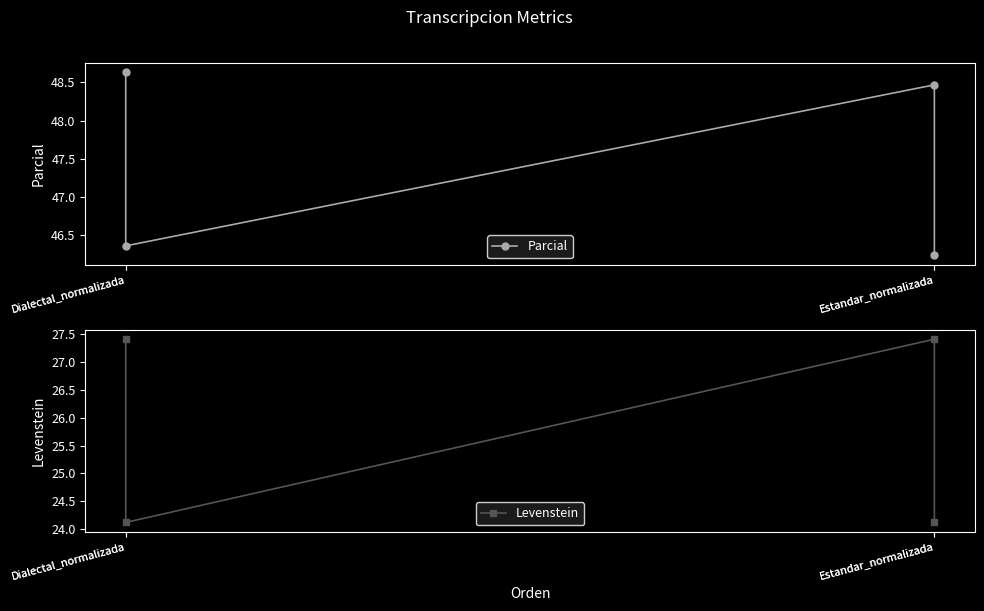

What are all the series names shown in the legend?

Parcial, Levenstein